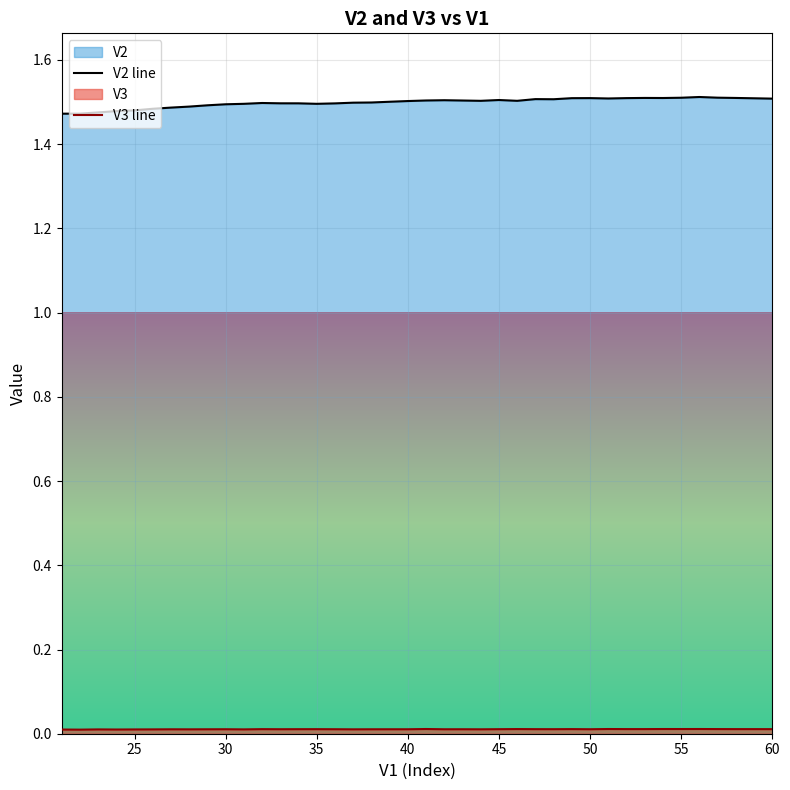

Which series has the largest total across all categories?

V2 line